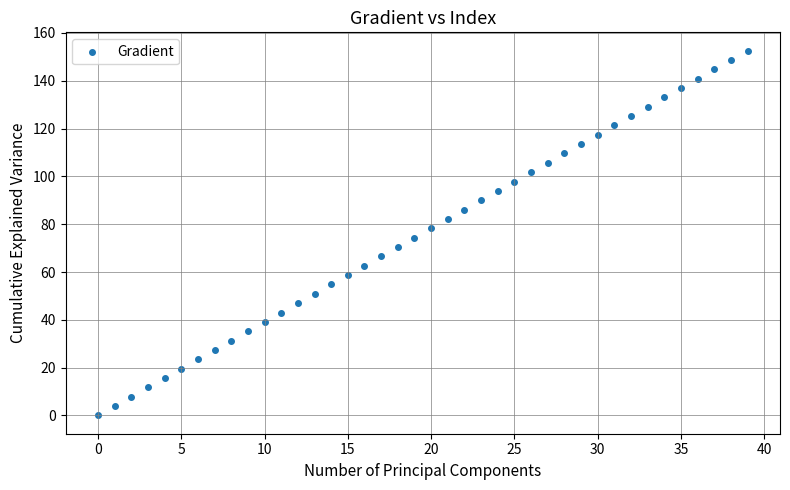

What is the range of Y values (max minus min)?

152.6